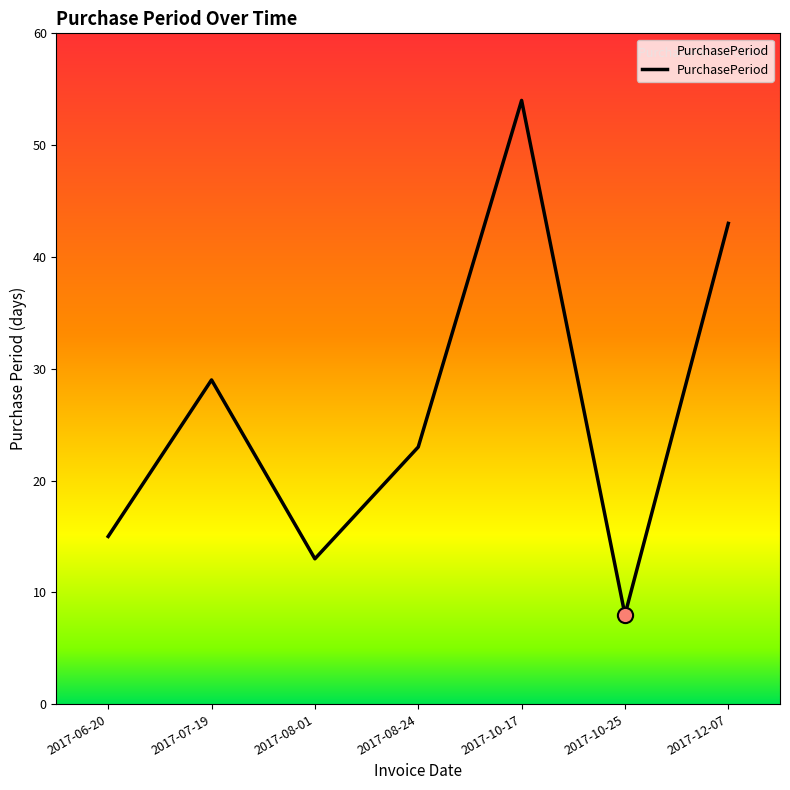

Approximately how many times larger is the value at 2017-08-01 compared to 2017-10-17?

0.2